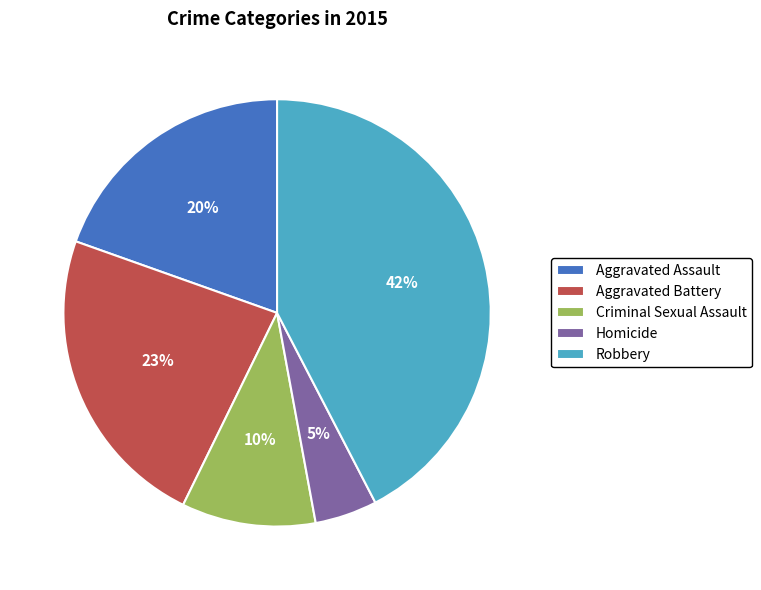

Is the sum of Aggravated Battery and Robbery greater than half?

Yes